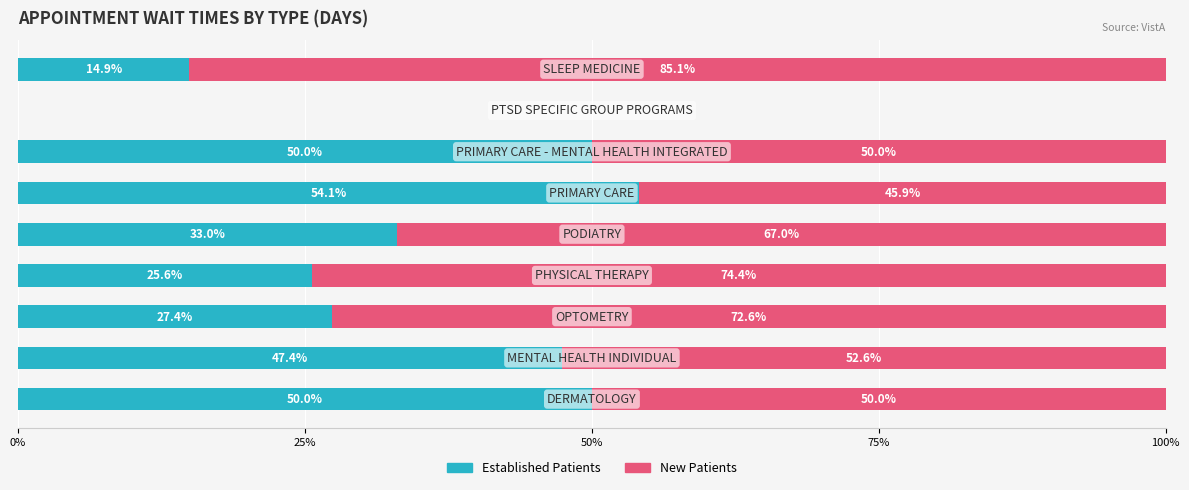

How many data points does each series have?

9